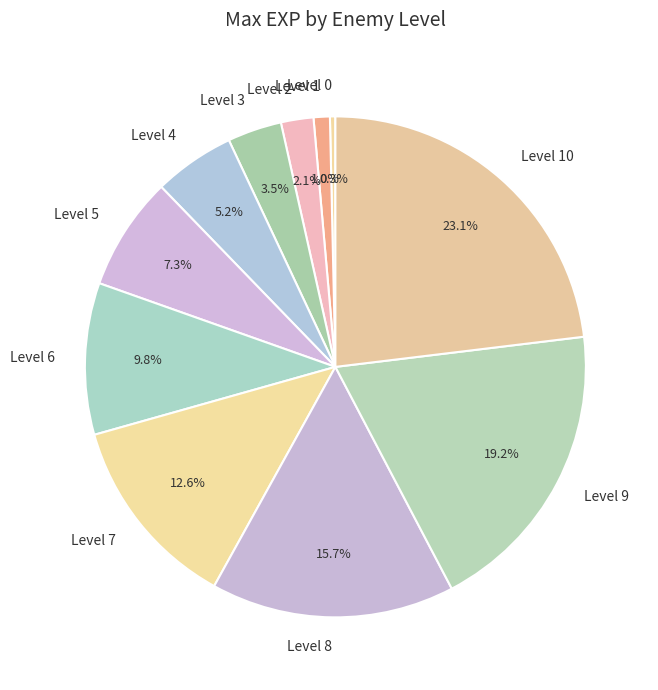

What portion of the pie excludes Level 7?

87.4%